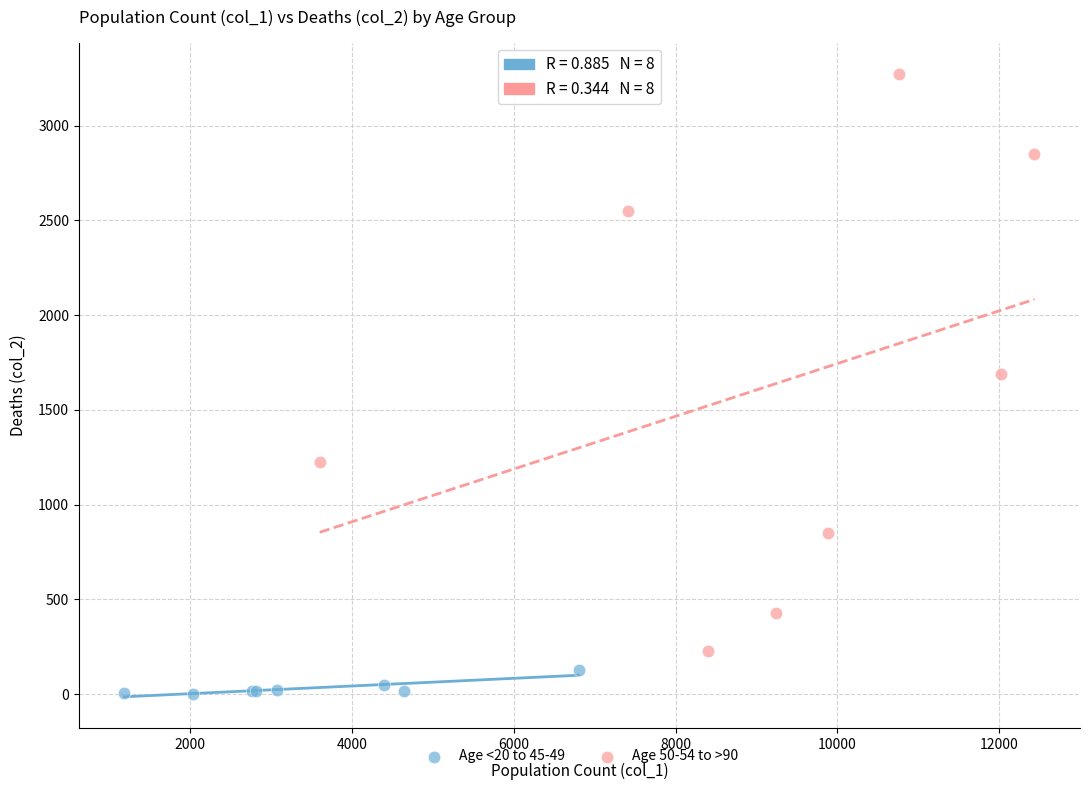

Which series reaches the minimum Y coordinate?

Age <20 to 45-49